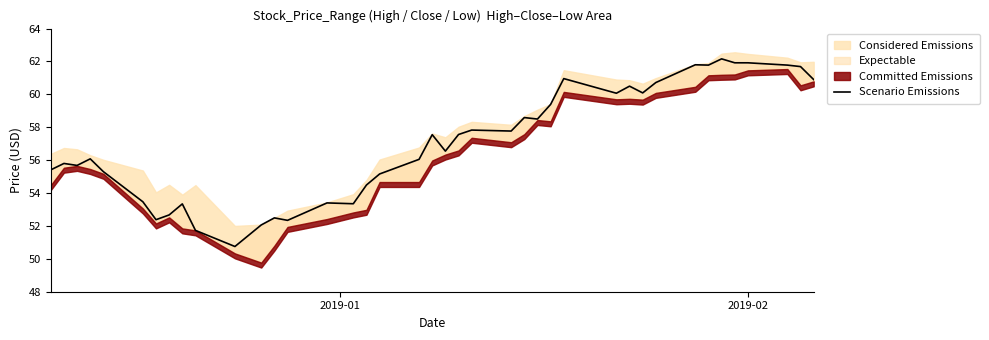

The value at 11 is 86.0. True or false?

False